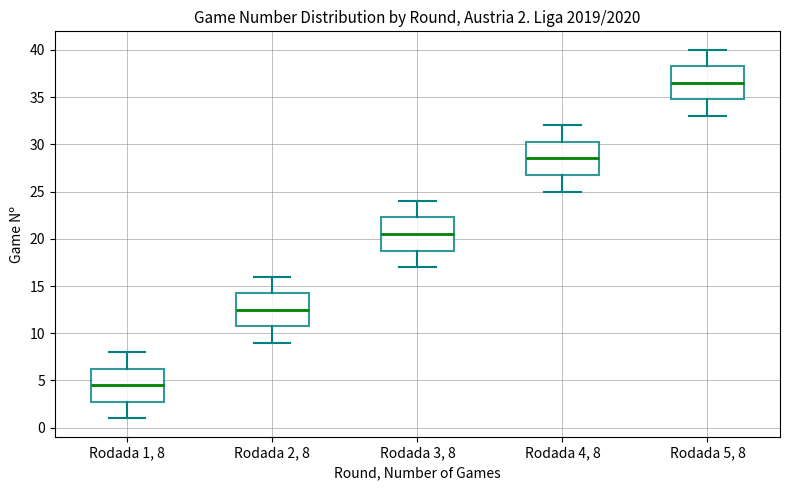

Which box's median line is the highest?

Rodada 5, 8